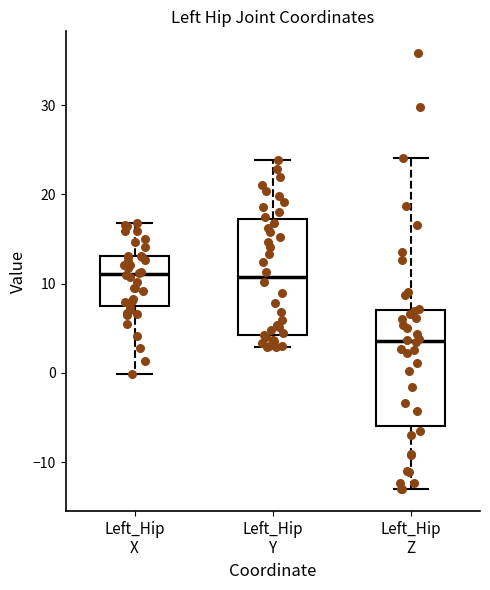

Reading left to right, read every box against the y-axis: the position of its median line, the range the box covers, and the ends of its whiskers. The values are not printed on the chart, so give them approximately, as read against the axis.

Left_Hip X: median 11, box 7 to 13, whiskers 0 to 17
Left_Hip Y: median 11, box 4 to 17, whiskers 3 to 24
Left_Hip Z: median 4, box -6 to 7, whiskers -13 to 24